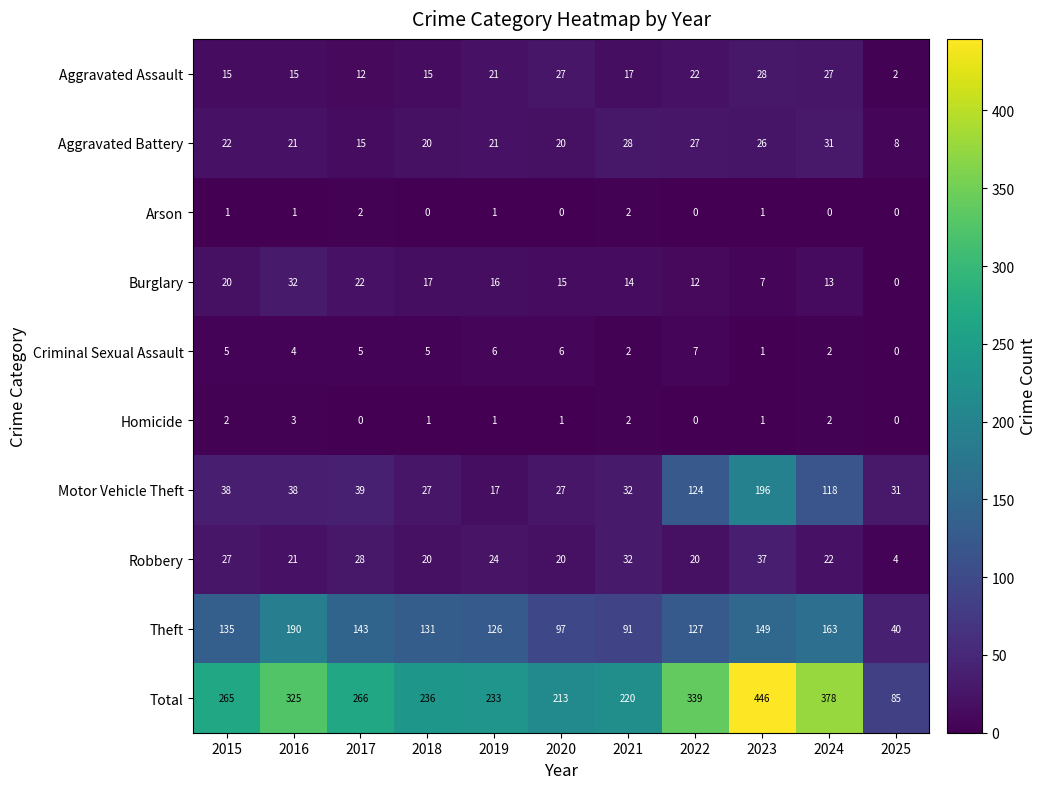

Is it true that Arson equals 1 at 2019?

True